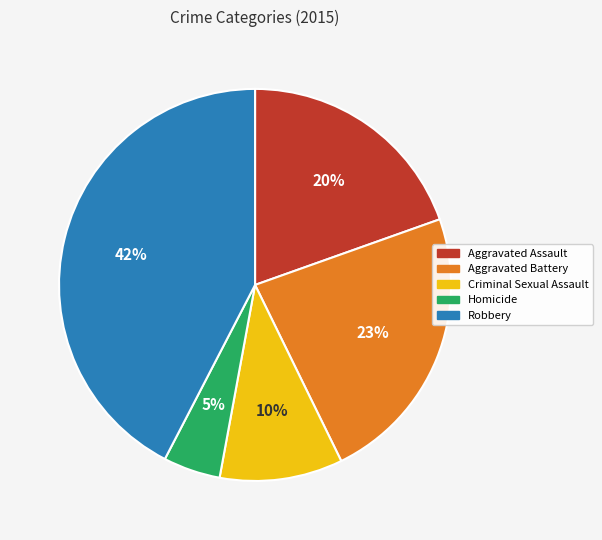

Do Criminal Sexual Assault and Aggravated Battery together represent more than half of the pie?

No